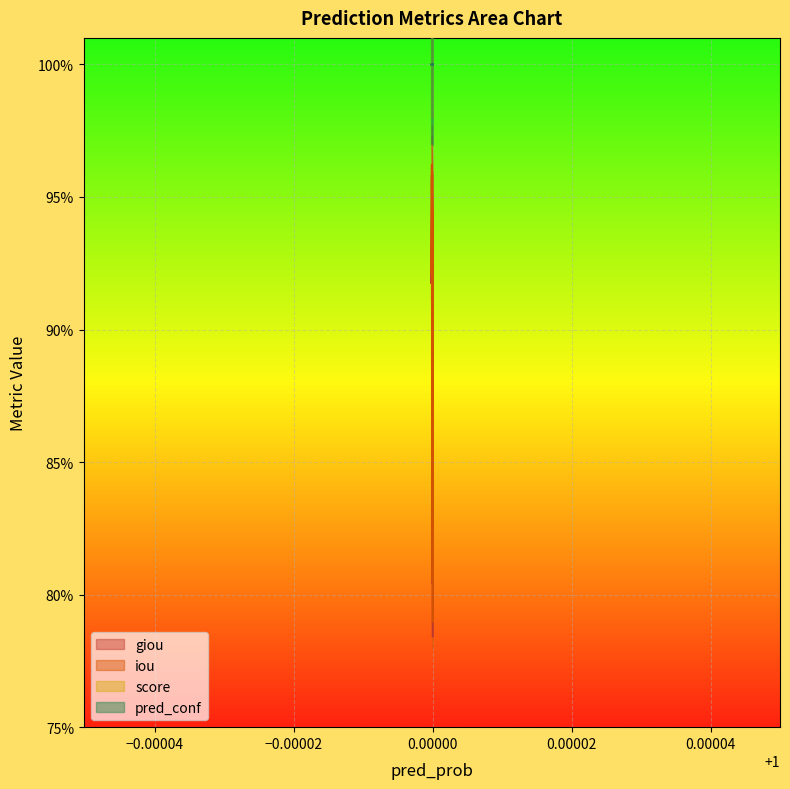

What is the value of the giou point at the 13th from the left?

0.8